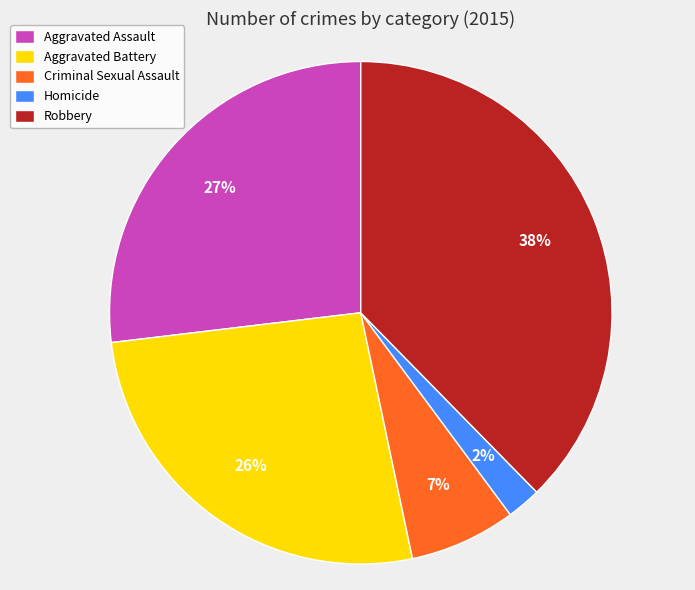

Between Homicide and Robbery, which is larger?

Robbery